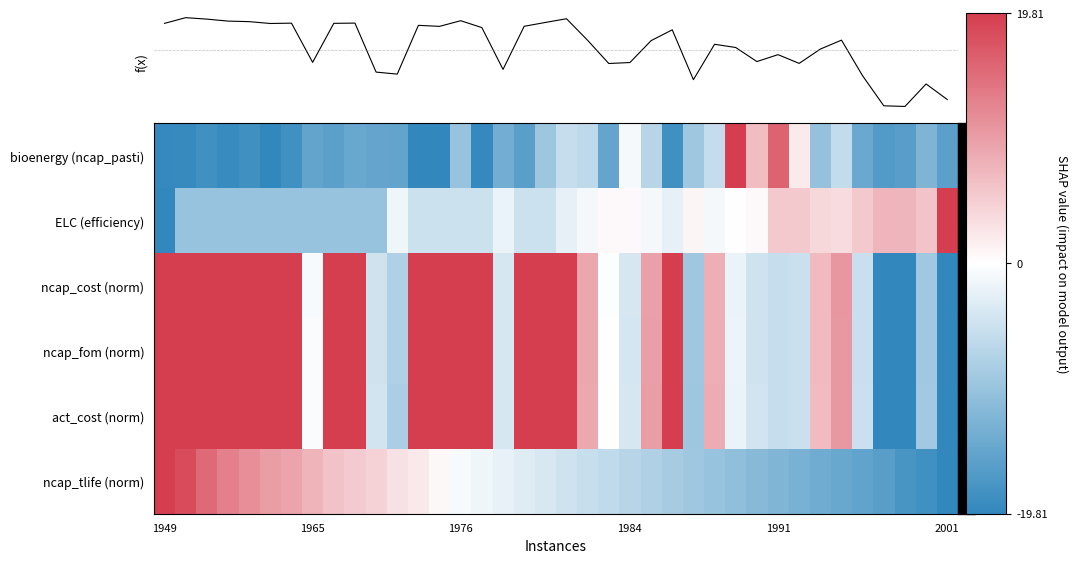

How many series are shown in this chart?

7